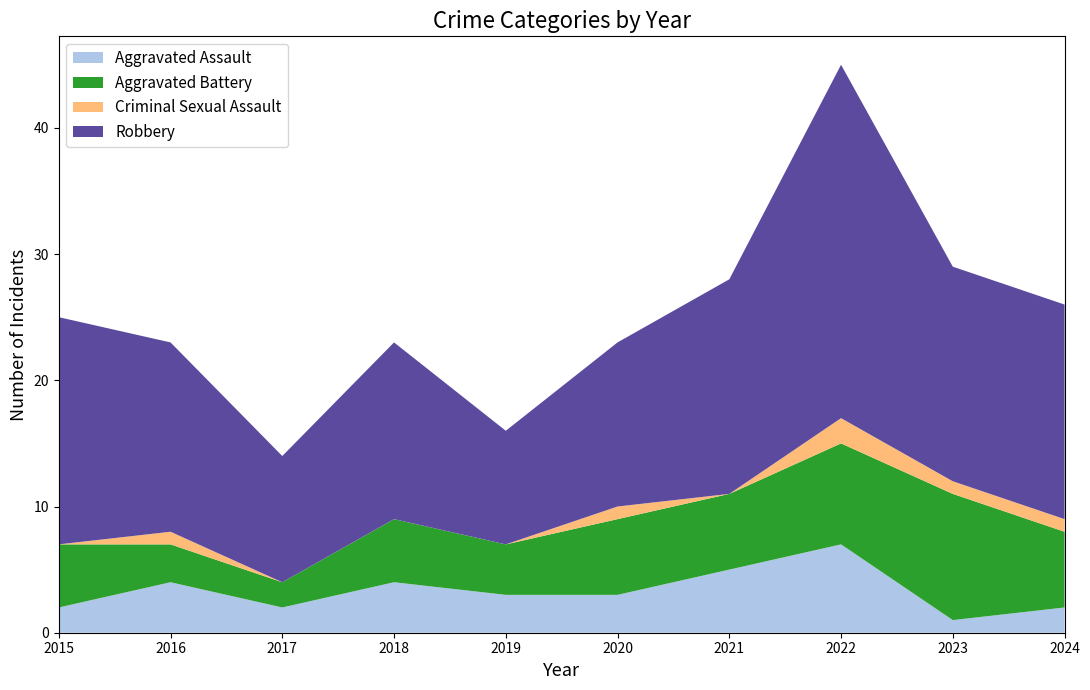

Reading left to right, transcribe all the data shown in this chart.

Aggravated Assault: 2015=2	2016=4	2017=2	2018=4	2019=3	2020=3	2021=5	2022=7	2023=1	2024=2
Aggravated Battery: 2015=5	2016=3	2017=2	2018=5	2019=4	2020=6	2021=6	2022=8	2023=10	2024=6
Criminal Sexual Assault: 2015=0	2016=1	2017=0	2018=0	2019=0	2020=1	2021=0	2022=2	2023=1	2024=1
Robbery: 2015=18	2016=15	2017=10	2018=14	2019=9	2020=13	2021=17	2022=28	2023=17	2024=17